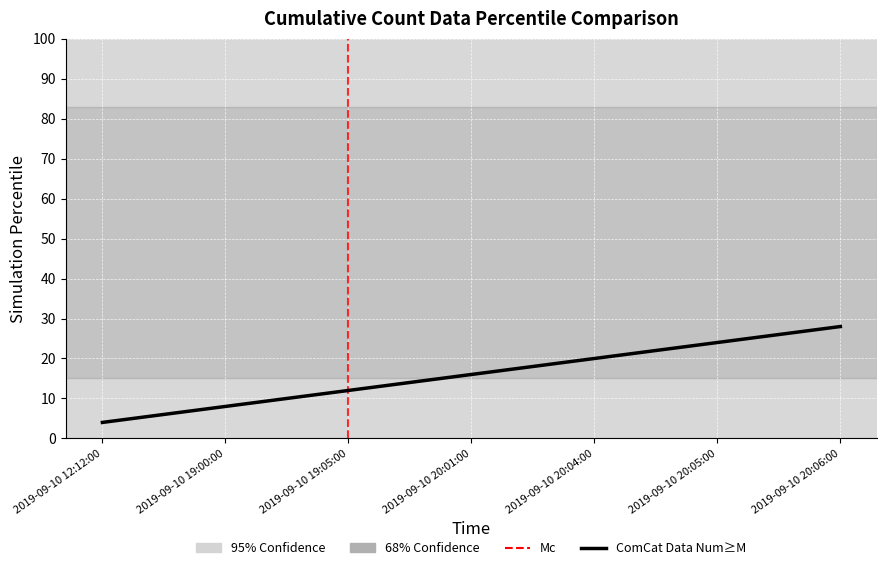

What is the change in value from 2019-09-10 20:01:00 to 2019-09-10 20:04:00?

+4